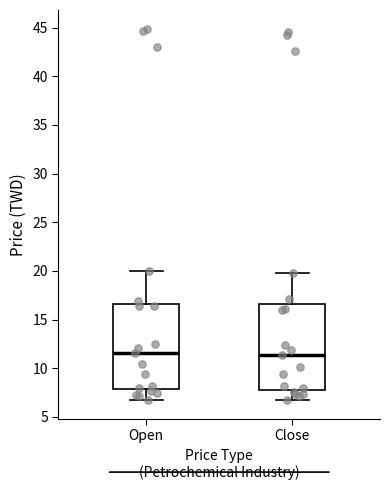

Reading left to right, transcribe this box plot: for each box, give where its median line is, the range the box spans, and where its two whiskers end, as read against the y-axis. The values are not printed on the chart, so give them approximately, as read against the axis.

Open: median 11.5, box 8.0 to 16.5, whiskers 6.5 to 20.0
Close: median 11.5, box 8.0 to 16.5, whiskers 6.5 to 20.0